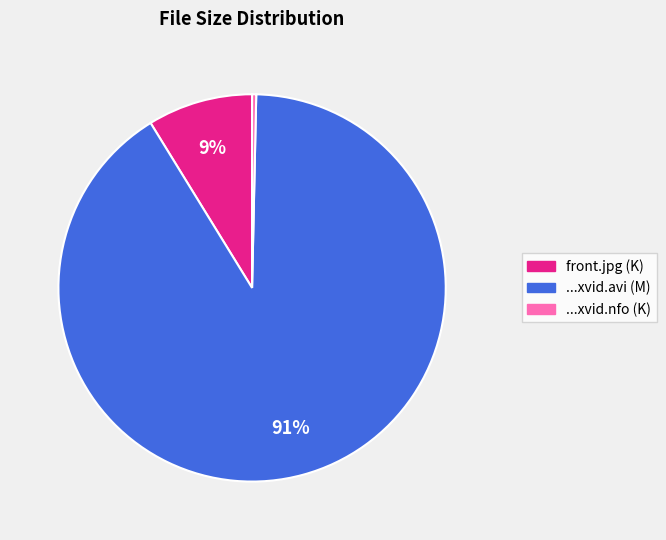

Is there a majority slice in this chart?

Yes